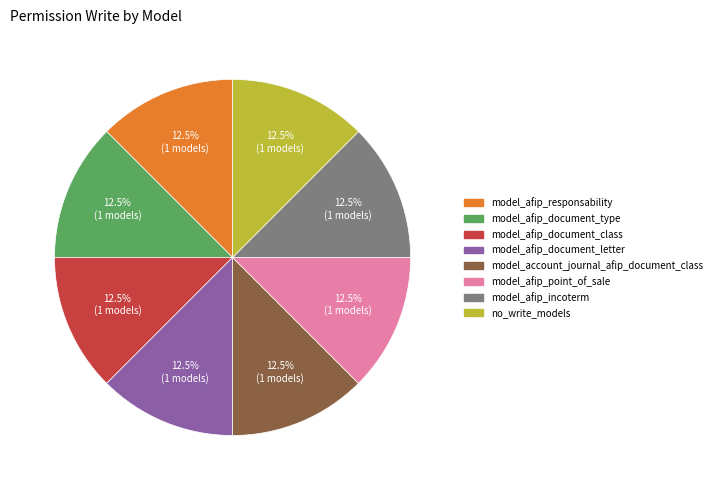

Count the number of slices in the pie.

8